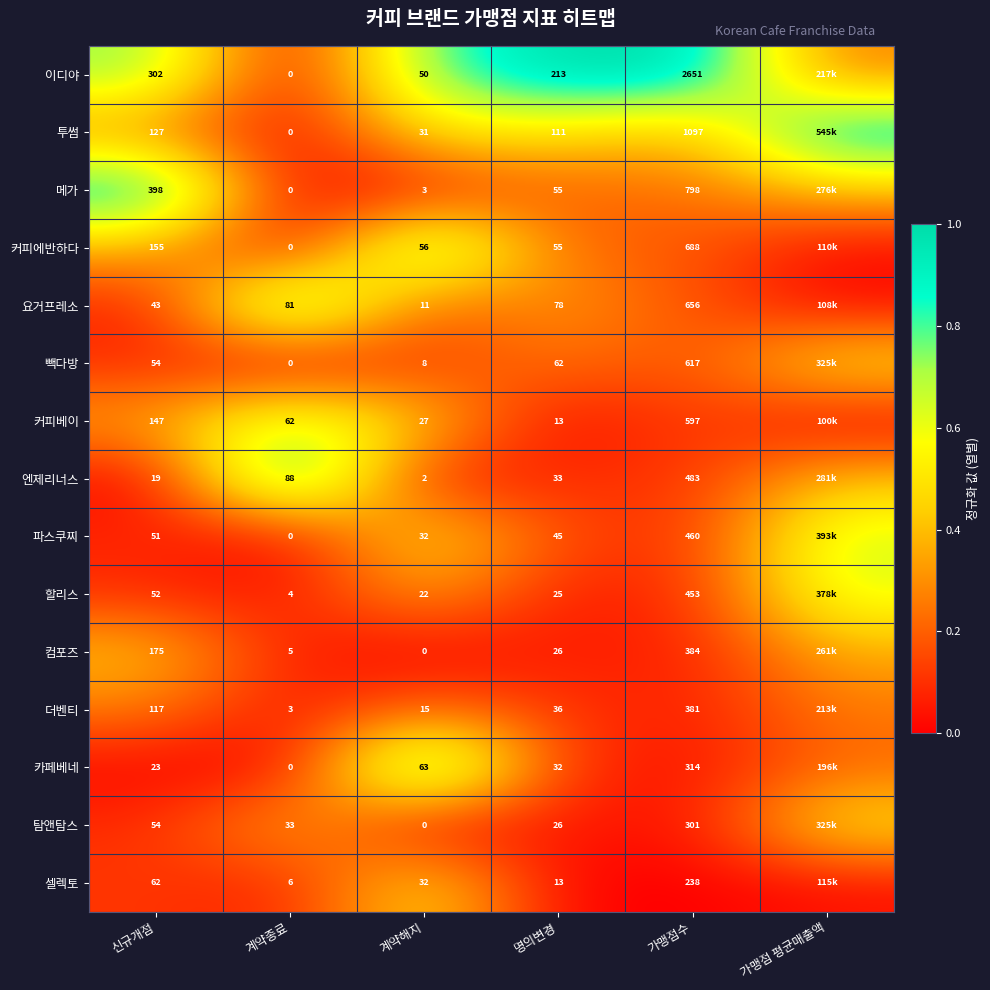

At 가맹점수, list the series in order from largest to smallest.

이디야, 투썸, 메가, 커피에반하다, 요거프레소, 빽다방, 커피베이, 엔제리너스, 파스쿠찌, 할리스, 컴포즈, 더벤티, 카페베네, 탐앤탐스, 셀렉토